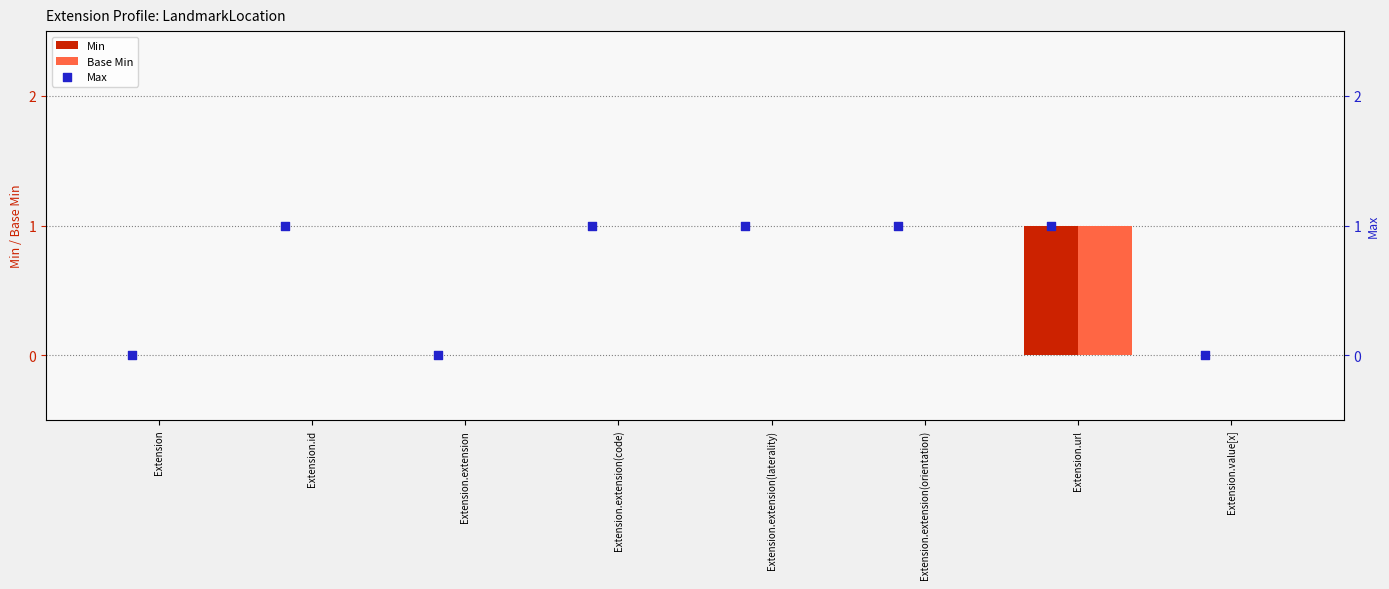

At how many categories does at least one series exceed 0?

5